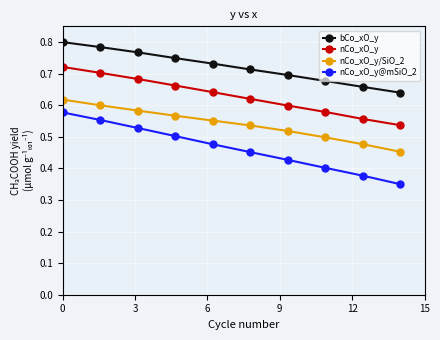

Rank the series by their average value, from lowest to highest.

nCo_xO_y@mSiO_2, nCo_xO_y/SiO_2, nCo_xO_y, bCo_xO_y